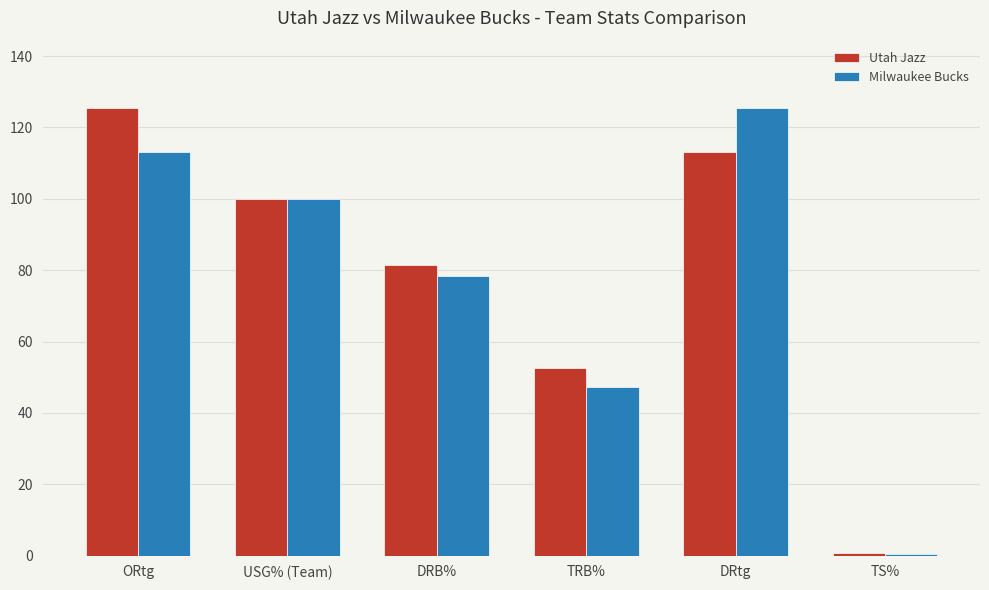

Rank the series by their average value, from lowest to highest.

Milwaukee Bucks, Utah Jazz